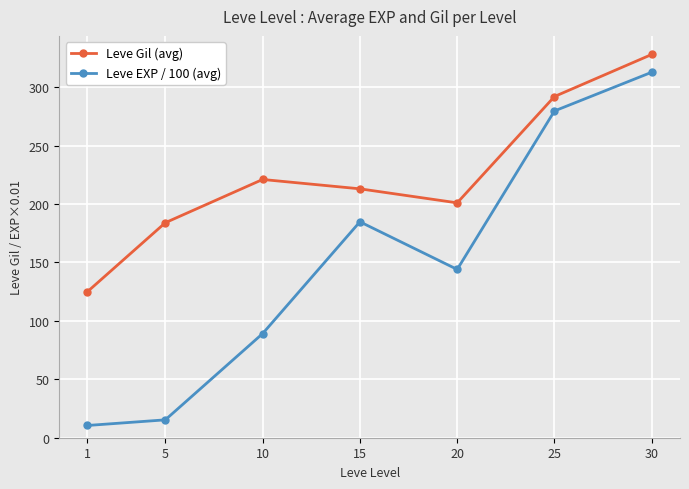

Rank the series by their average value, from lowest to highest.

Leve EXP / 100 (avg), Leve Gil (avg)